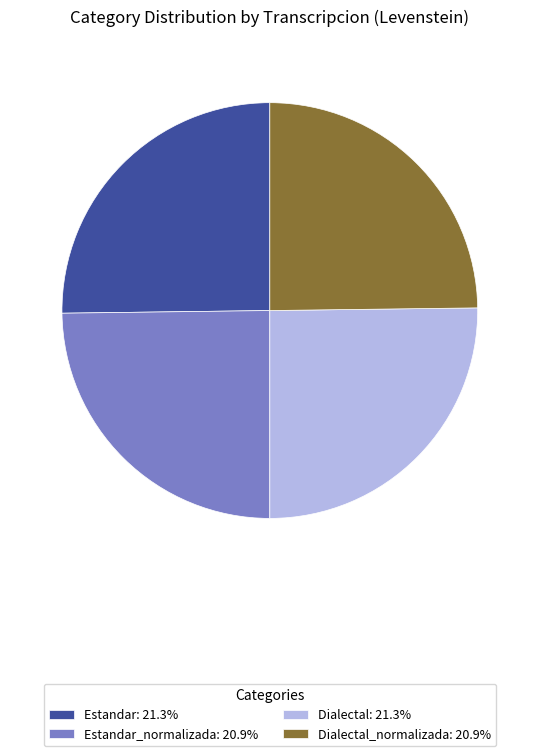

What is the ratio of the value at Estandar: 21.3% to the value at Dialectal: 21.3%?

1.0